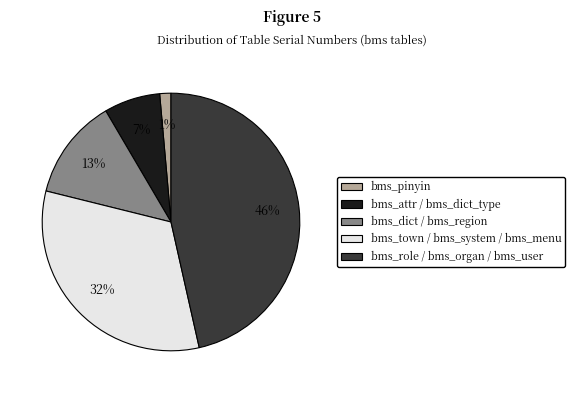

To the nearest percent, what is the average slice percentage?

20%